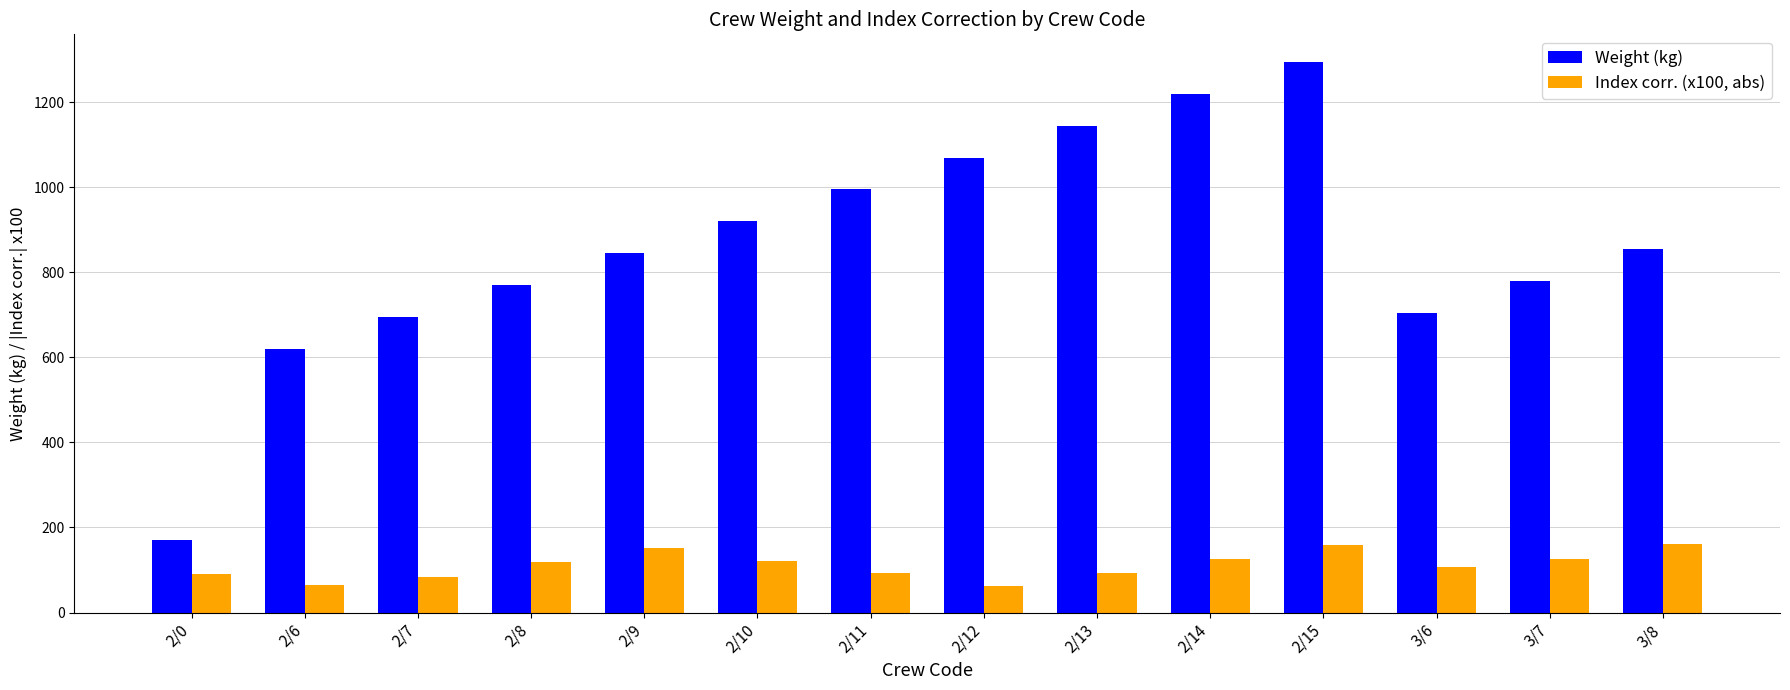

What are all the series names shown in the legend?

Weight (kg), Index corr. (x100, abs)